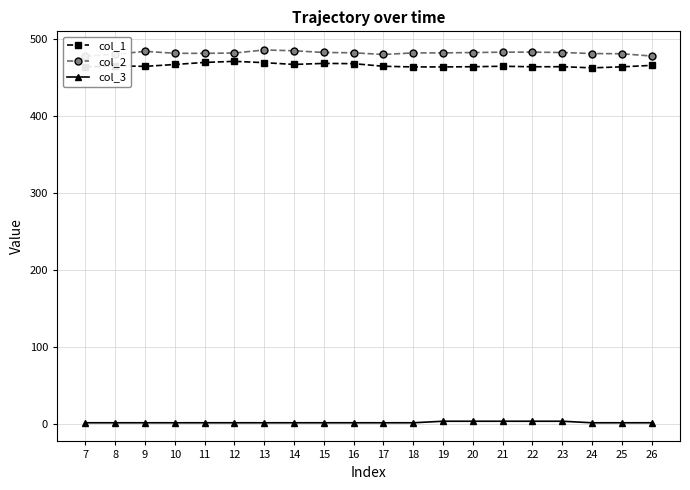

Is the value of col_3 at 11 greater than the value of col_2 at 26?

No